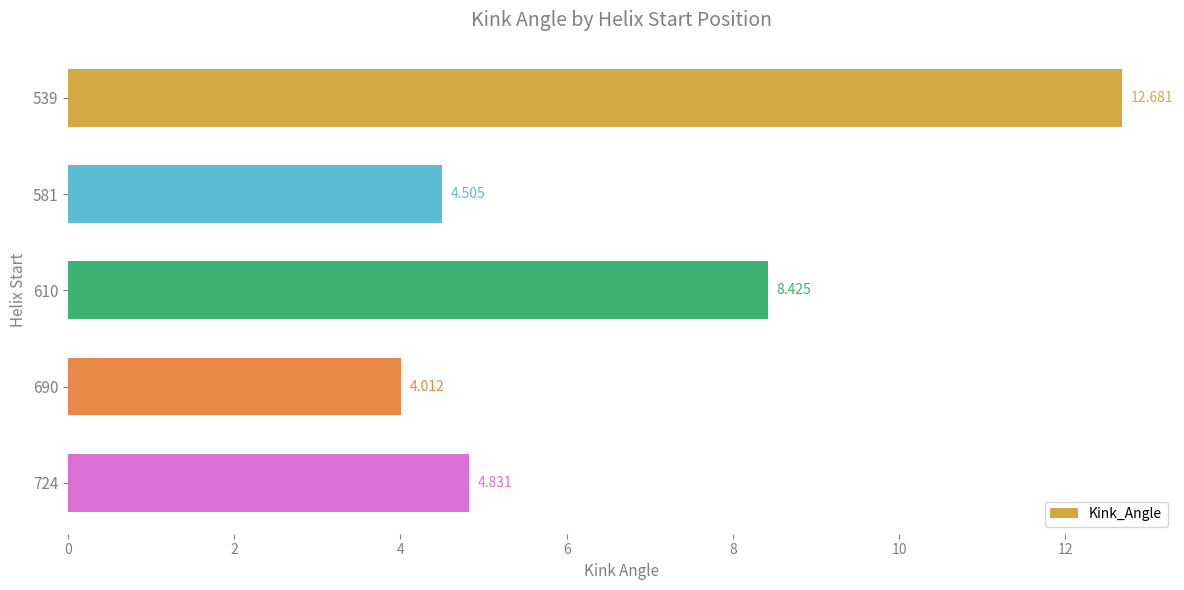

What is the smallest value displayed?

4.0